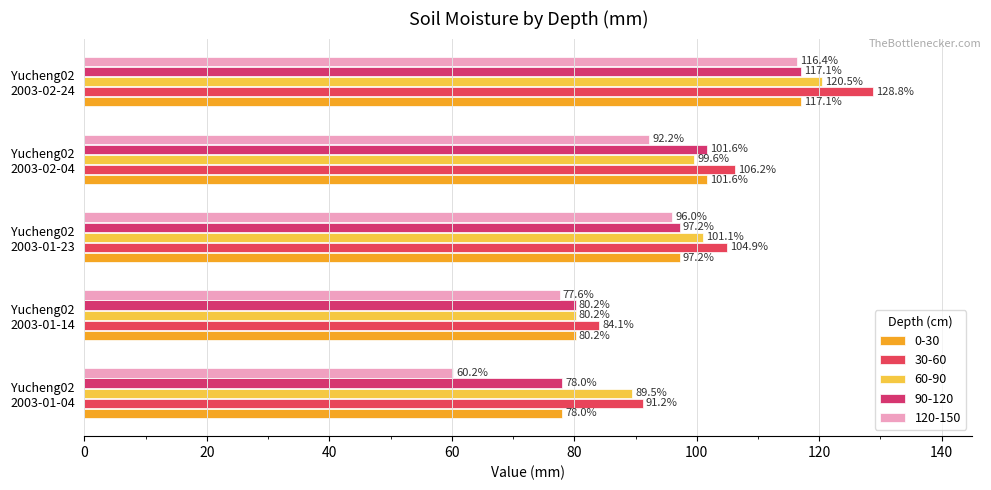

At how many categories does at least one series exceed 63?

5